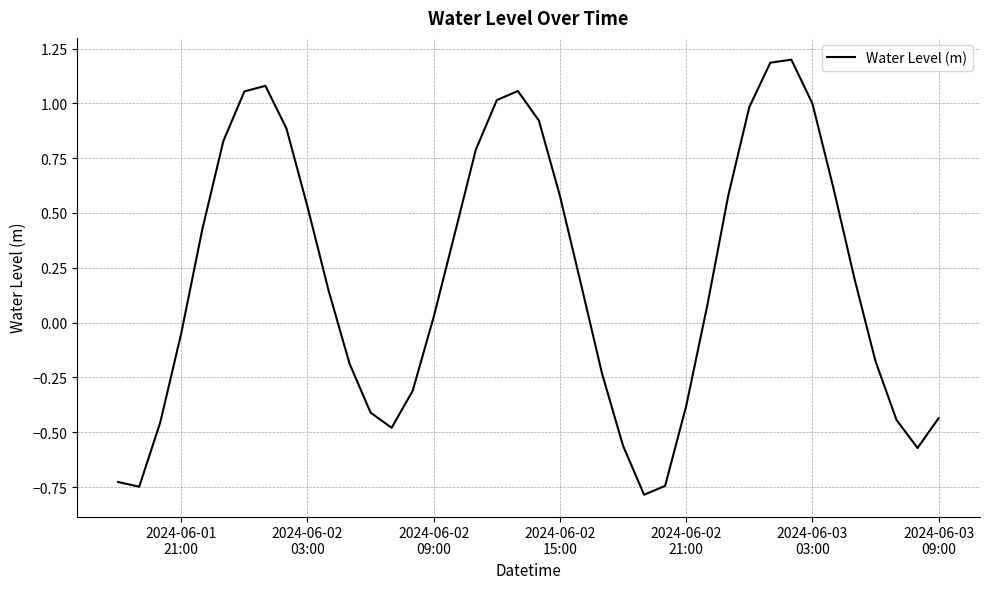

How many lines are shown in the chart?

1